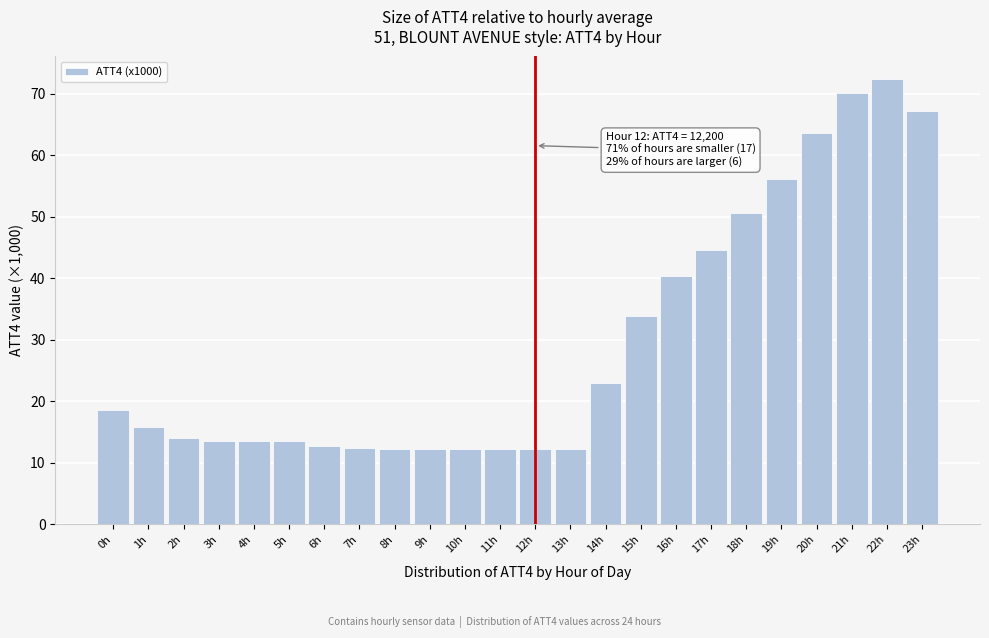

Where does the data first go above 15?

0h